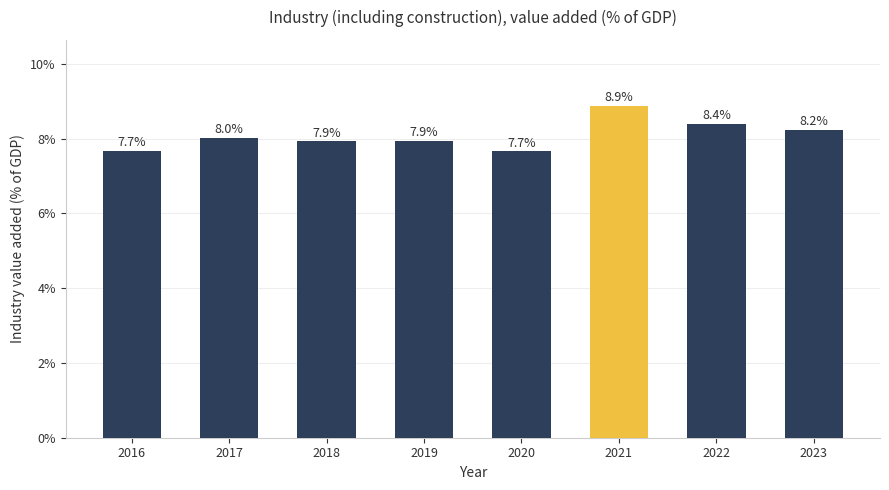

The value at 2016 is 7.7. True or false?

True